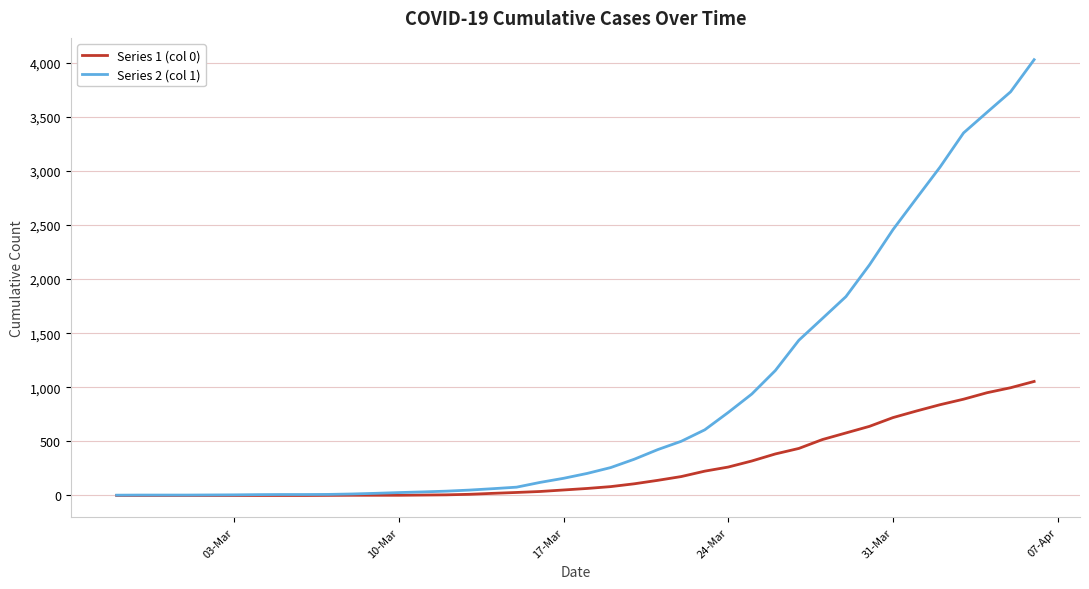

What is the lowest value of the Series 2 (col 1) series?

3